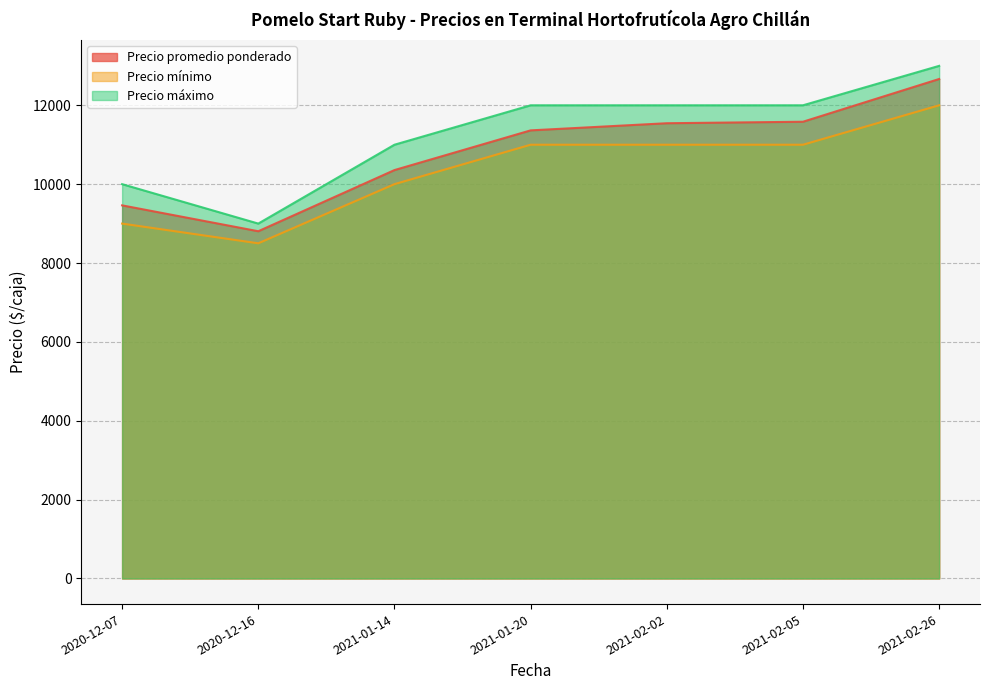

Which series has the largest total across all categories?

Precio máximo